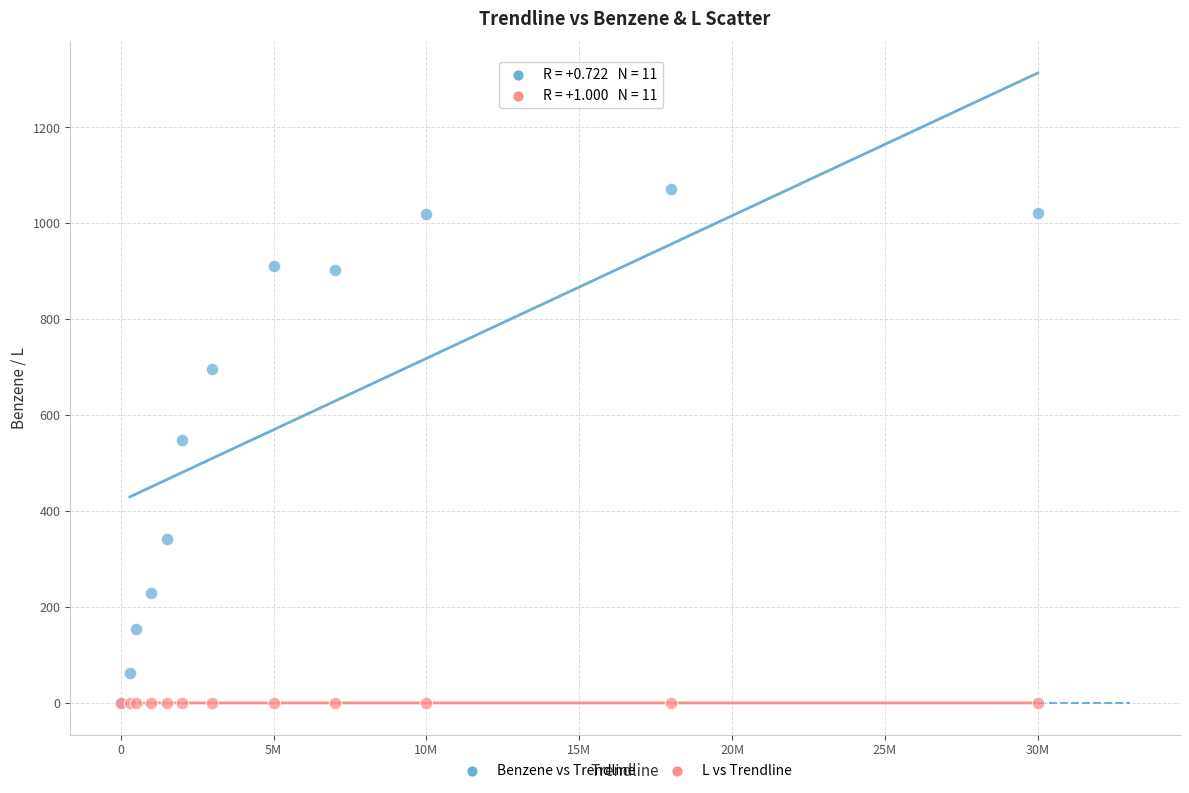

What are all the series names shown in the legend?

Benzene vs Trendline, L vs Trendline